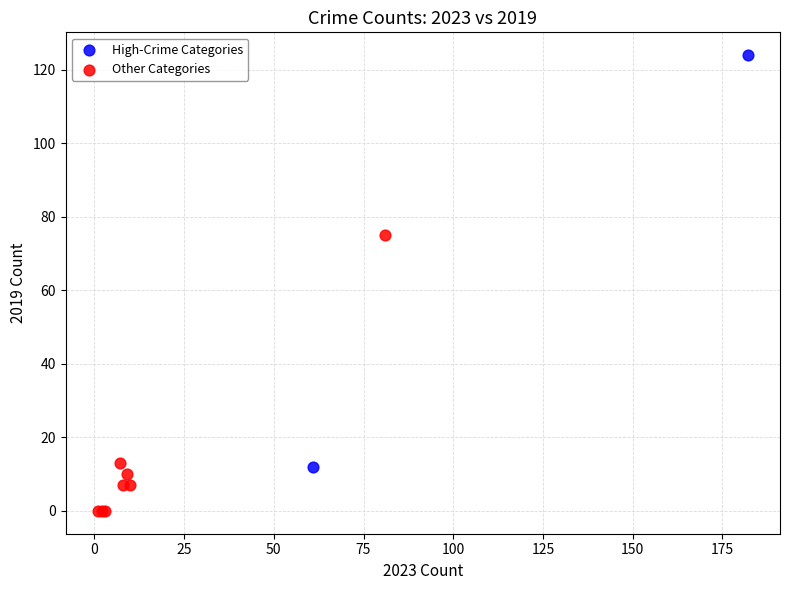

What are all the series names shown in the legend?

High-Crime Categories, Other Categories